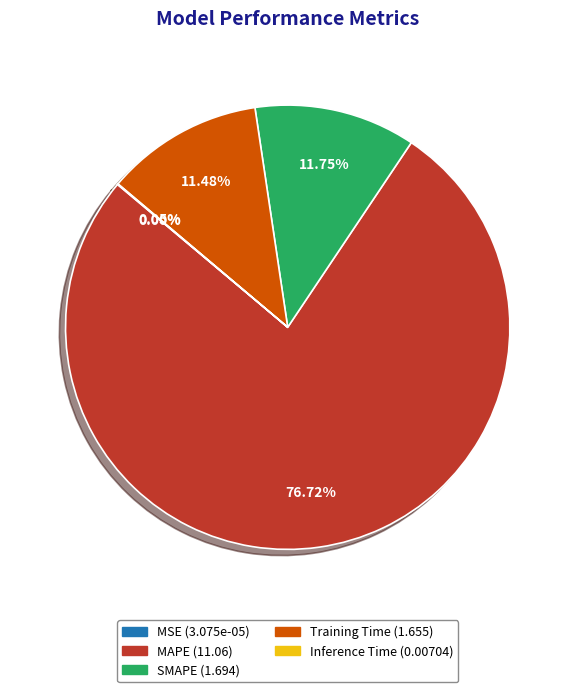

To the nearest percent, what percentage of the pie is MAPE?

77%